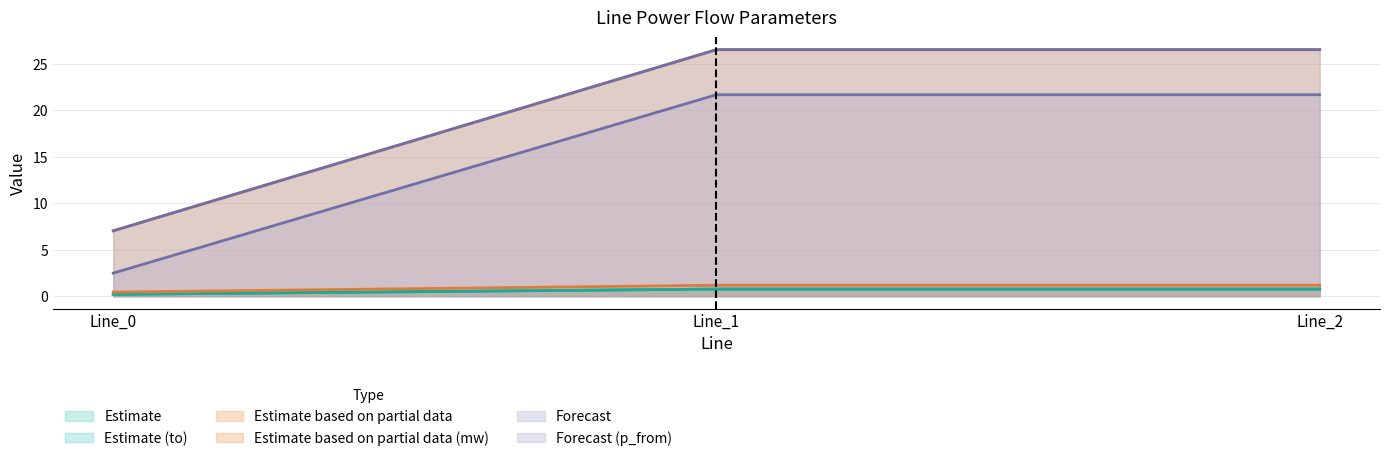

Does the chart display data point markers on the line(s)?

No